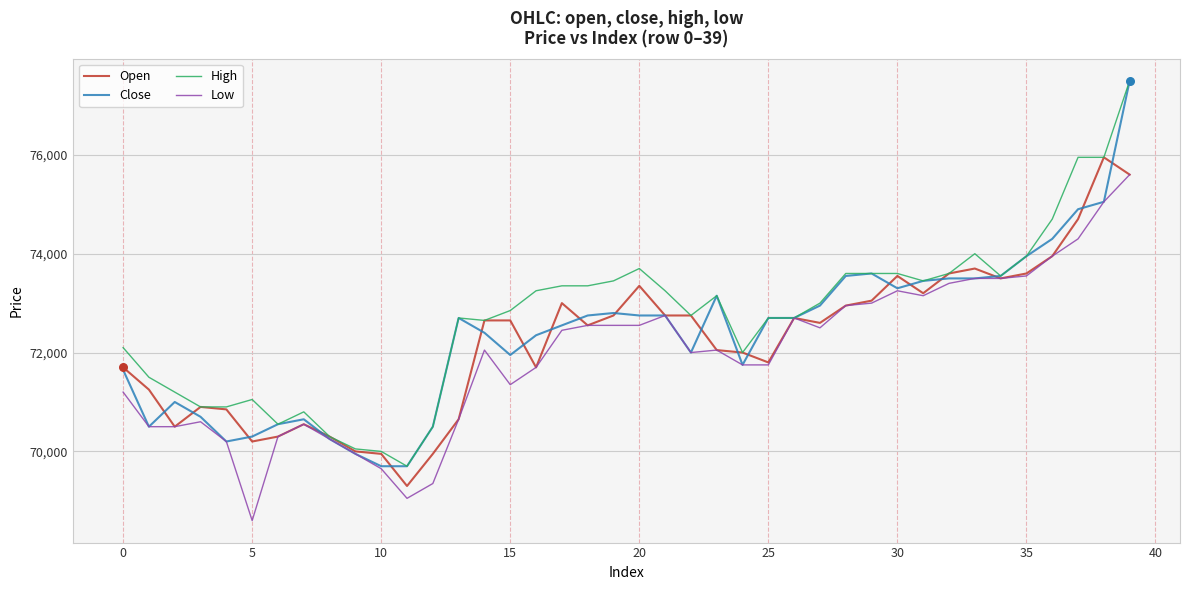

What is the lowest value of the High series?

69700